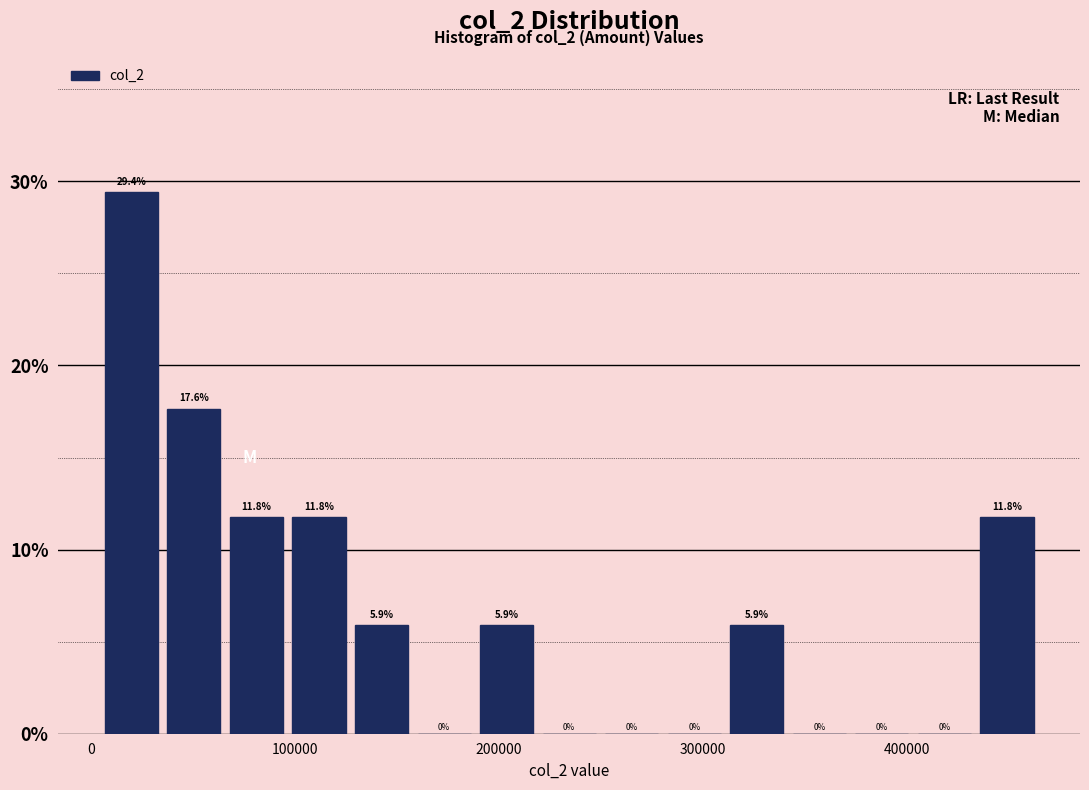

Read against the x-axis, roughly where is the centre of the tallest bar?

20000